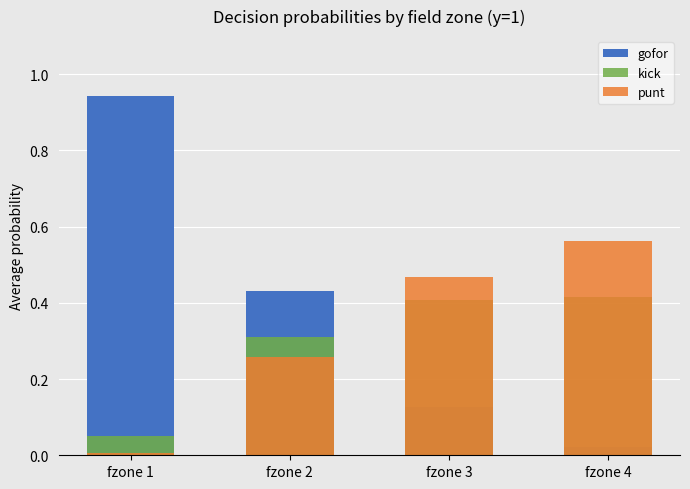

The punt series shows 0.5 at fzone 3. True or false?

True